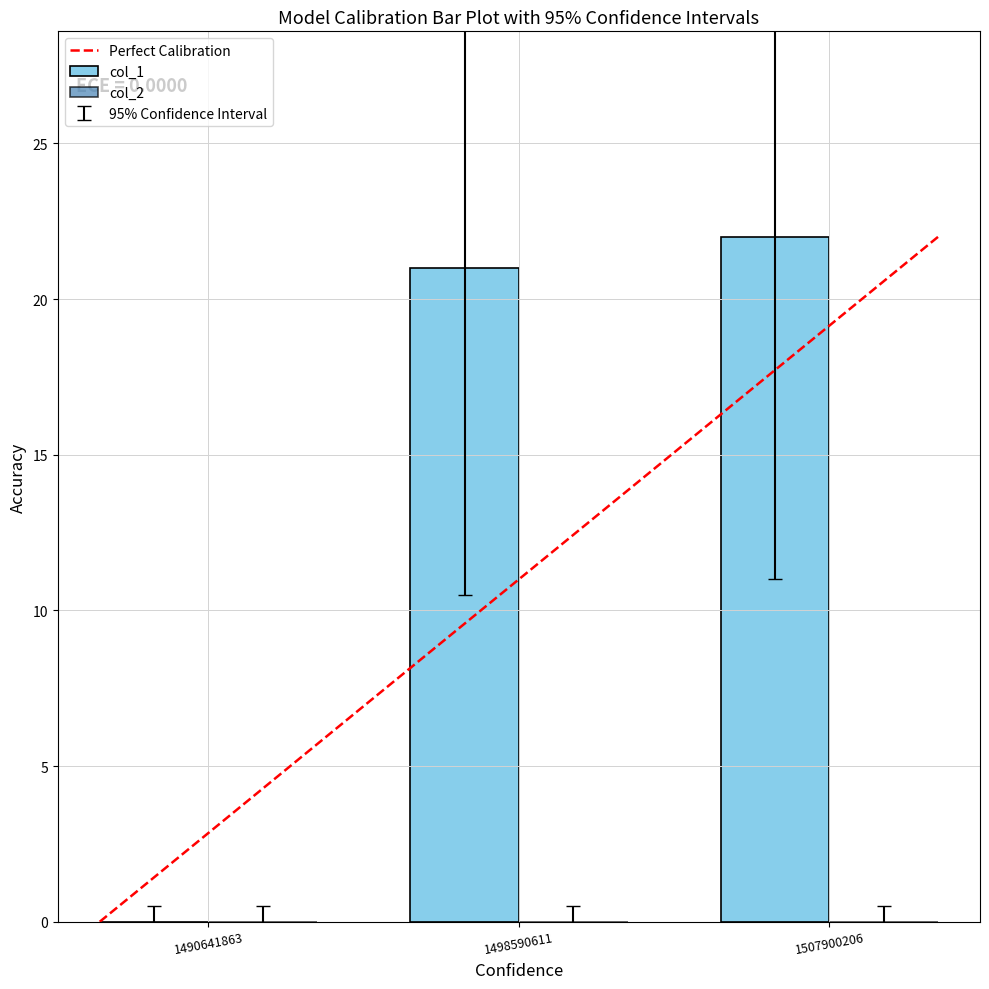

Approximately how many times larger is the value at 1498590611 compared to 1507900206?

1.0